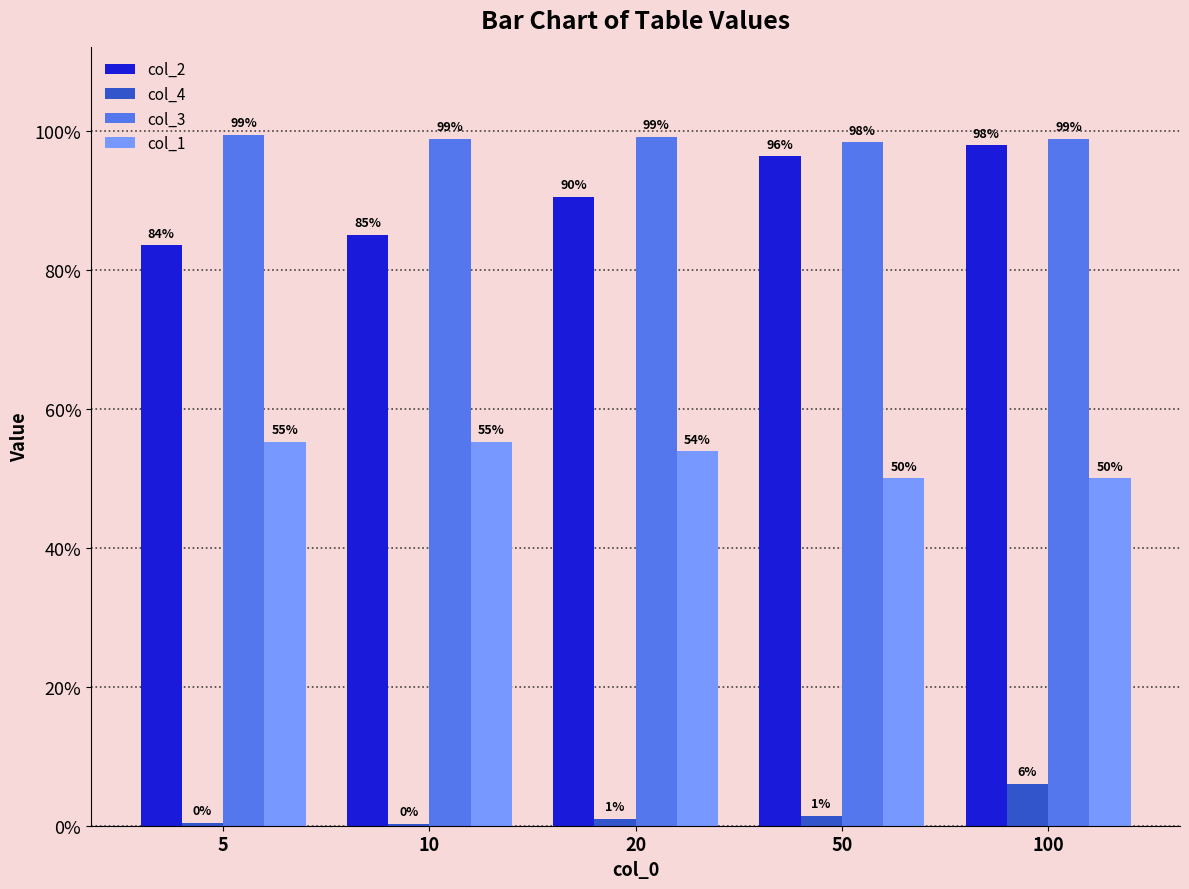

Between 20 and 100, which is larger?

100